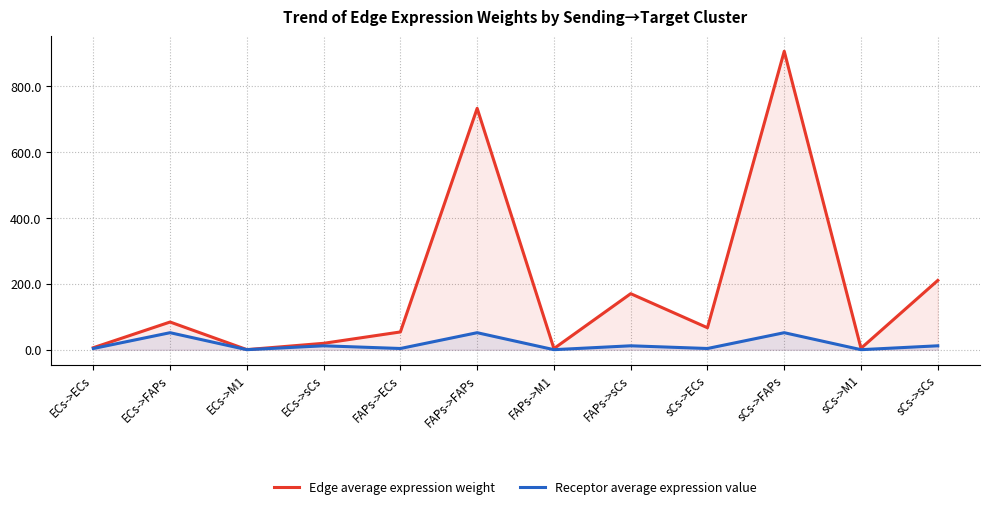

True or false: Receptor average expression value and Edge average expression weight cross at least once.

False